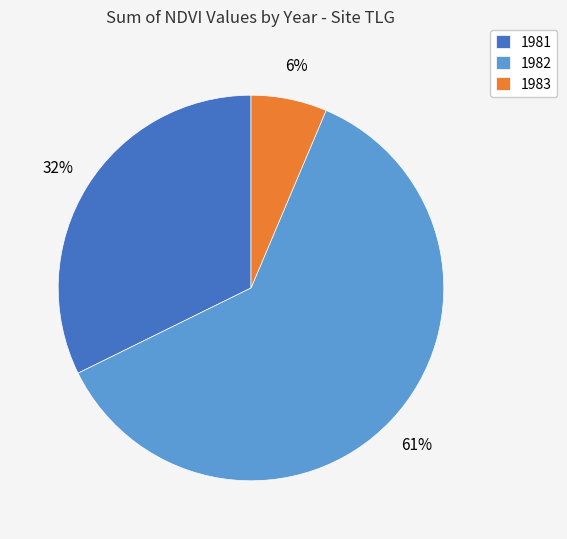

What percentage is the 1981 slice, to the nearest percent?

32%